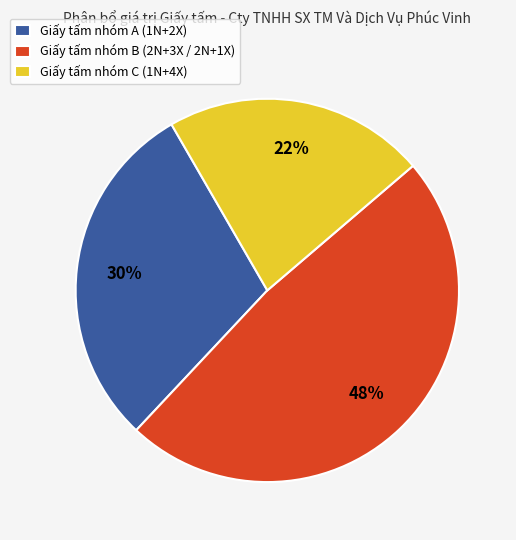

How many slices are in this pie chart?

3